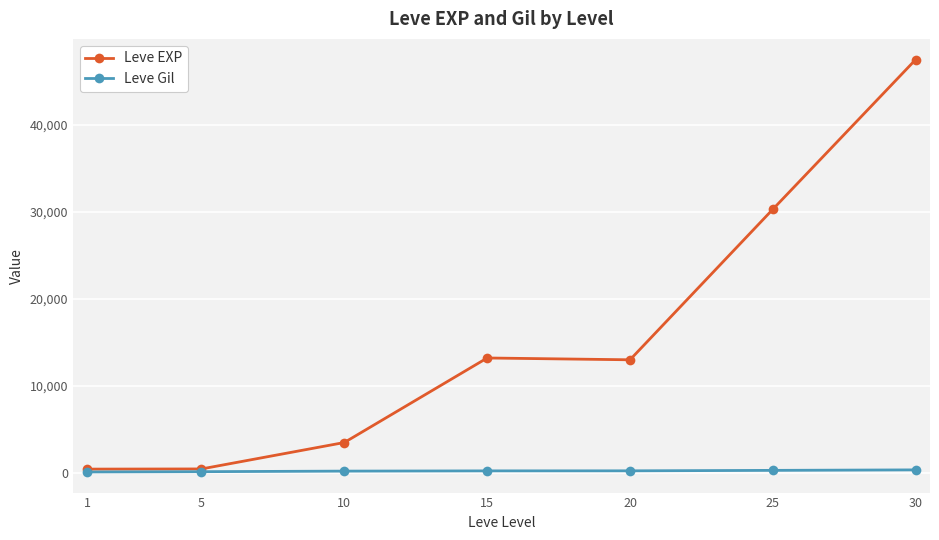

Where is the first local maximum for Leve EXP?

15